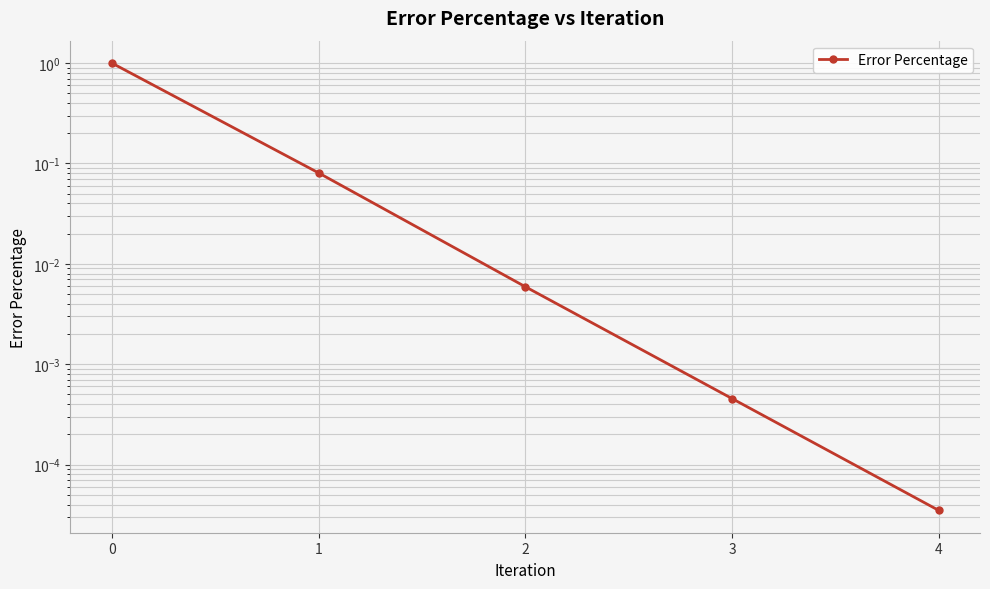

At which label is the value closest to 0?

4